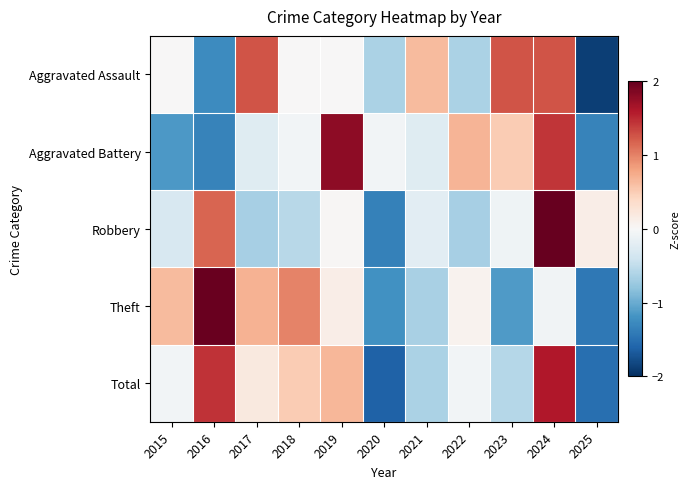

Reading right to left, what are all the values shown in this chart?

Aggravated Assault: 2025=-1.9	2024=1.3	2023=1.3	2022=-0.6	2021=0.6	2020=-0.6	2019=0.0	2018=0.0	2017=1.3	2016=-1.3	2015=0.0
Aggravated Battery: 2025=-1.3	2024=1.4	2023=0.5	2022=0.7	2021=-0.2	2020=-0.1	2019=1.8	2018=-0.1	2017=-0.2	2016=-1.3	2015=-1.2
Robbery: 2025=0.1	2024=2.5	2023=-0.1	2022=-0.7	2021=-0.2	2020=-1.4	2019=0.0	2018=-0.6	2017=-0.7	2016=1.2	2015=-0.3
Theft: 2025=-1.4	2024=-0.1	2023=-1.1	2022=0.1	2021=-0.6	2020=-1.2	2019=0.1	2018=1.0	2017=0.7	2016=2.0	2015=0.6
Total: 2025=-1.5	2024=1.6	2023=-0.6	2022=-0.1	2021=-0.6	2020=-1.6	2019=0.7	2018=0.5	2017=0.2	2016=1.4	2015=-0.1